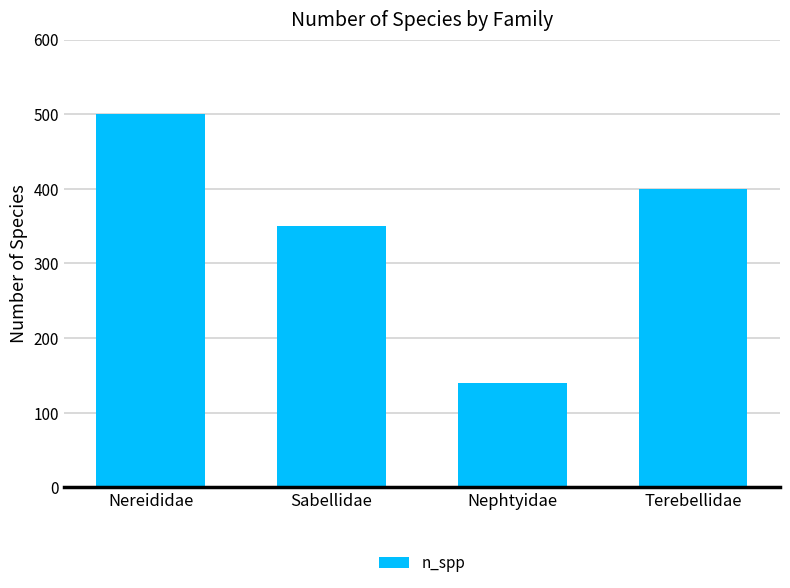

List the labels in order of value, smallest first.

Nephtyidae, Sabellidae, Terebellidae, Nereididae